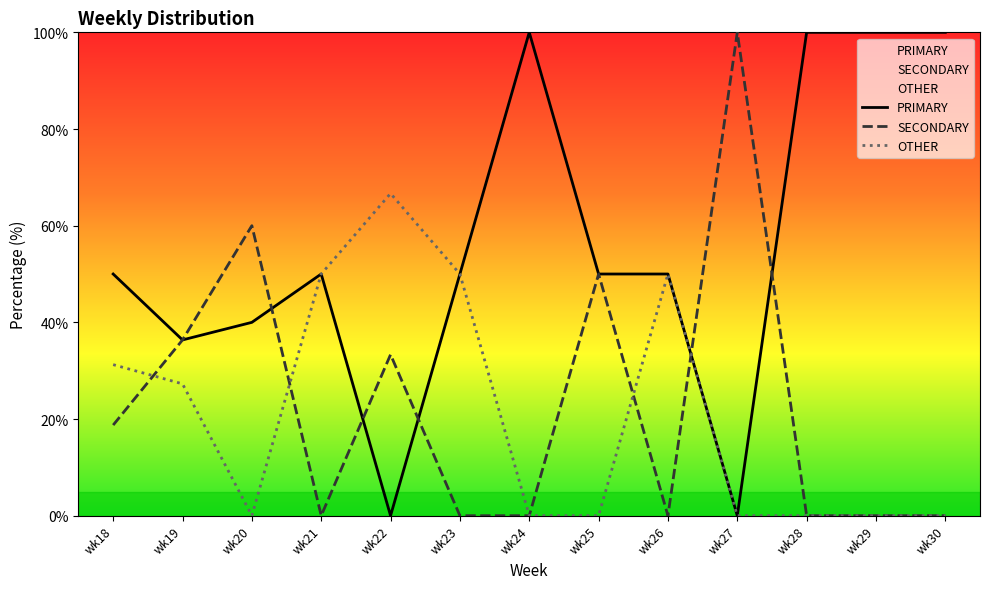

Count the number of data series in this chart.

3